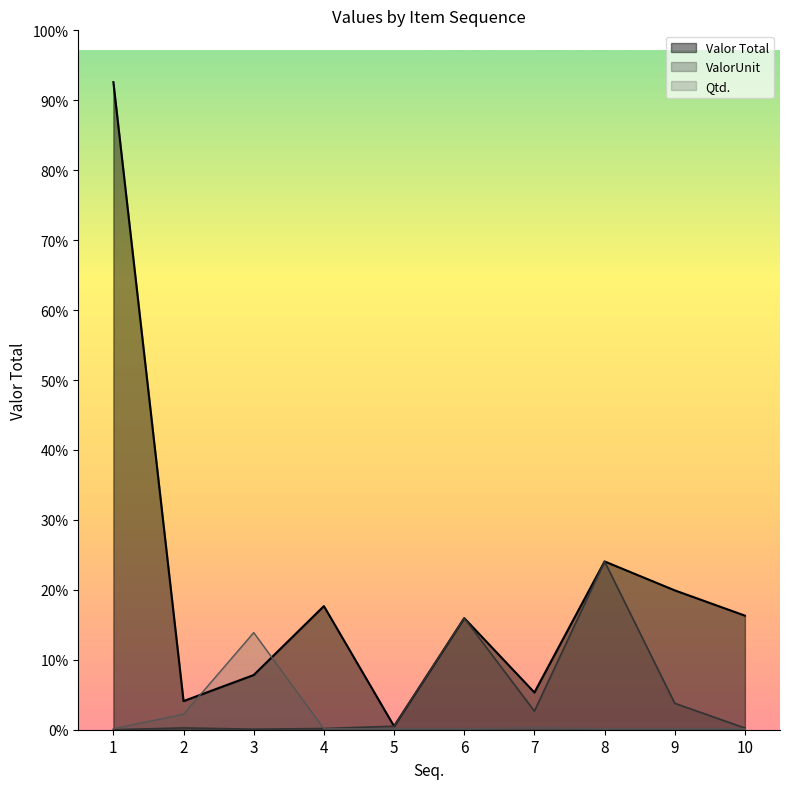

At which label does Valor Total first exceed 3729?

1